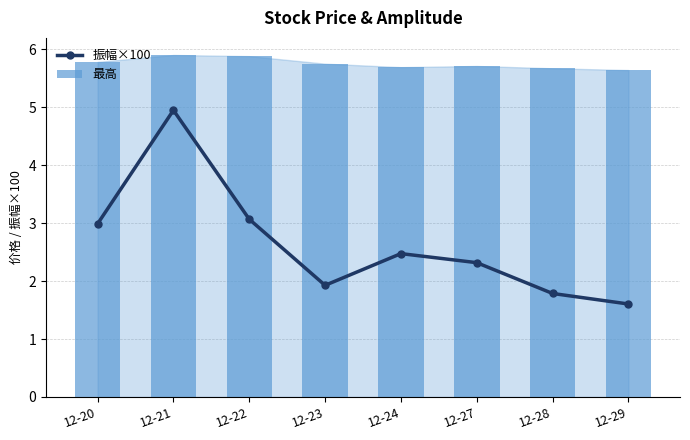

What is the difference between the highest and lowest values at 12-23?

3.8